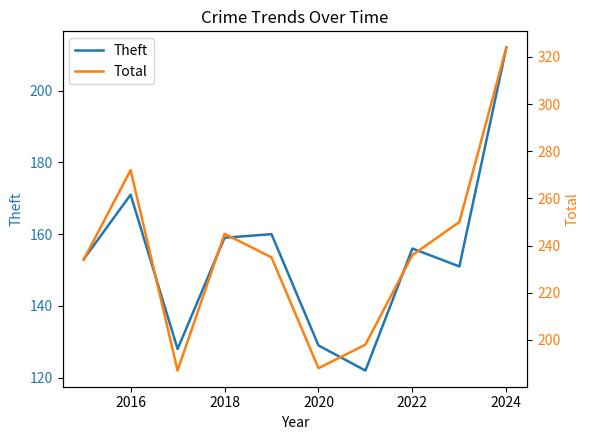

Does the chart have visible grid lines?

No